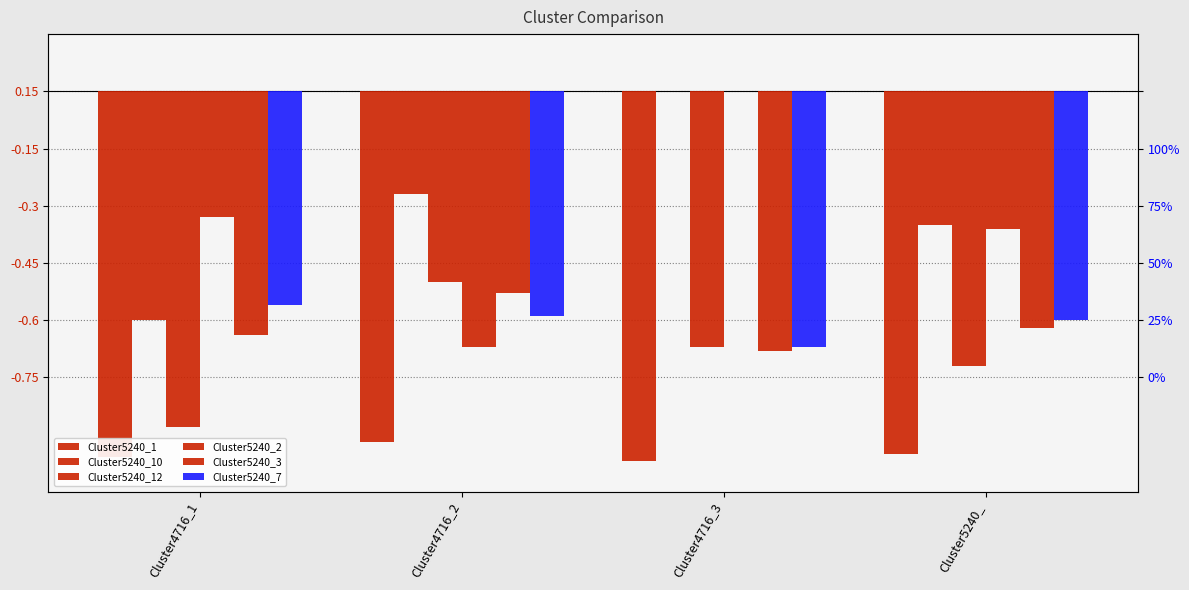

What are all the series names shown in the legend?

Cluster5240_1, Cluster5240_10, Cluster5240_12, Cluster5240_2, Cluster5240_3, Cluster5240_7